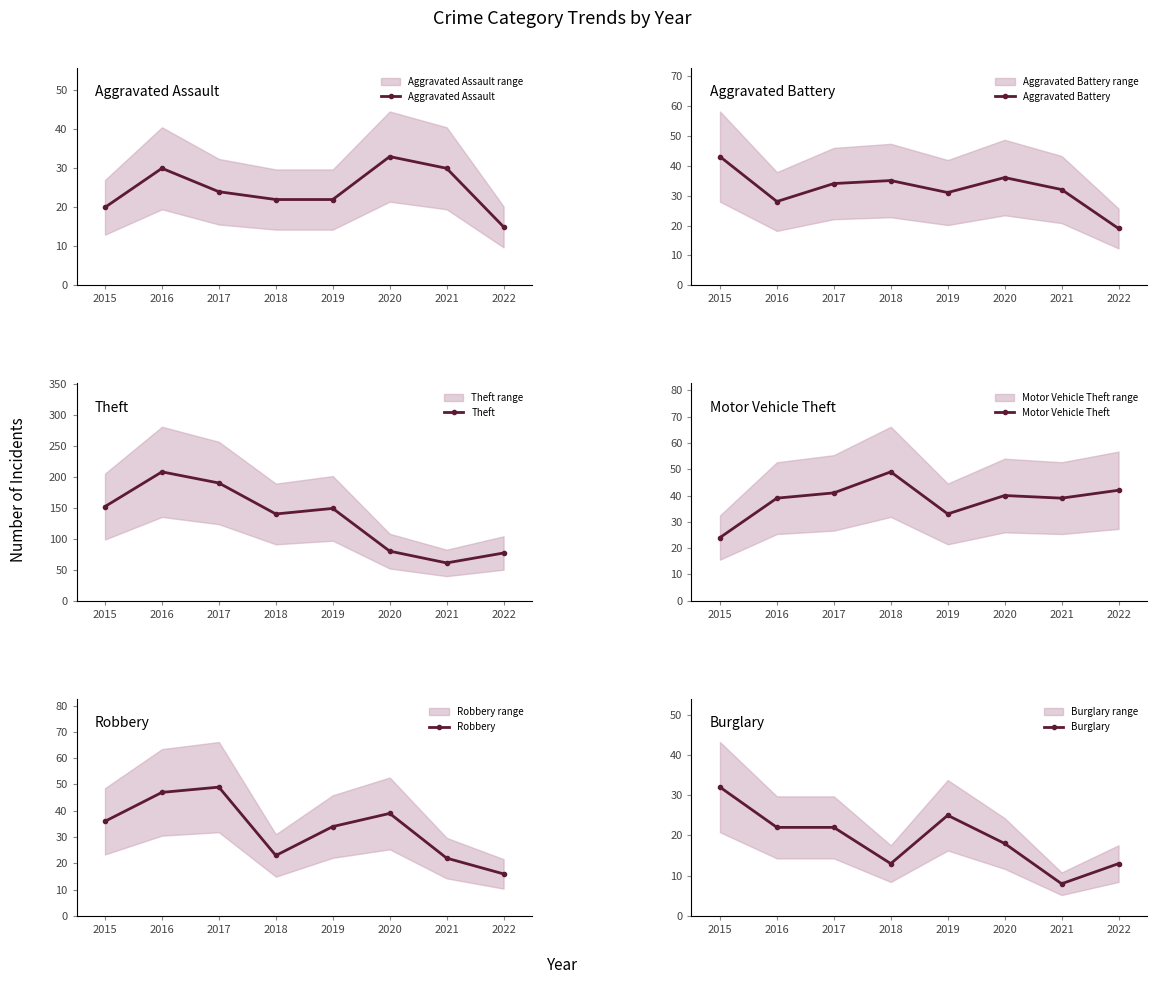

How many distinct data groups are displayed?

6